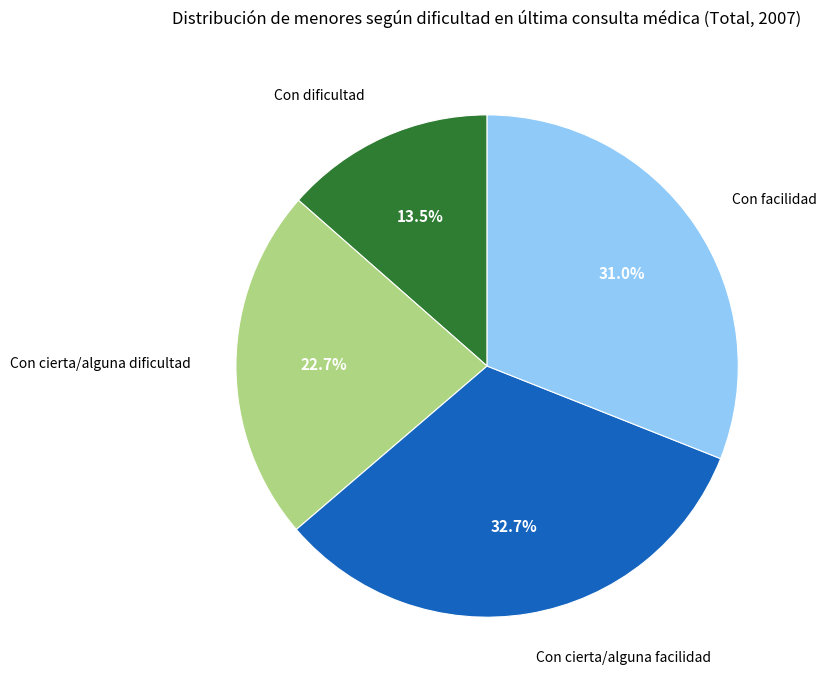

Rank the categories by value from highest to lowest.

Con cierta/alguna facilidad, Con facilidad, Con cierta/alguna dificultad, Con dificultad